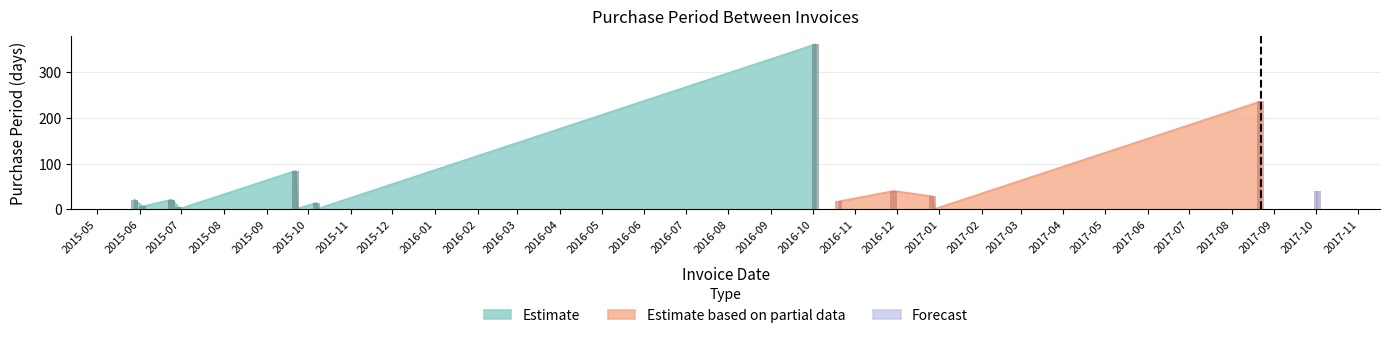

List the labels in order of value, smallest first.

2015-06-30, 2015-09-23, 2015-10-08, 2016-12-28, 2016-12-29, 2015-06-29, 2015-06-03, 2015-10-07, 2016-10-20, 2015-05-28, 2015-06-24, 2016-12-27, 2016-11-29, 2017-10-02, 2015-09-22, 2017-08-22, 2016-10-03